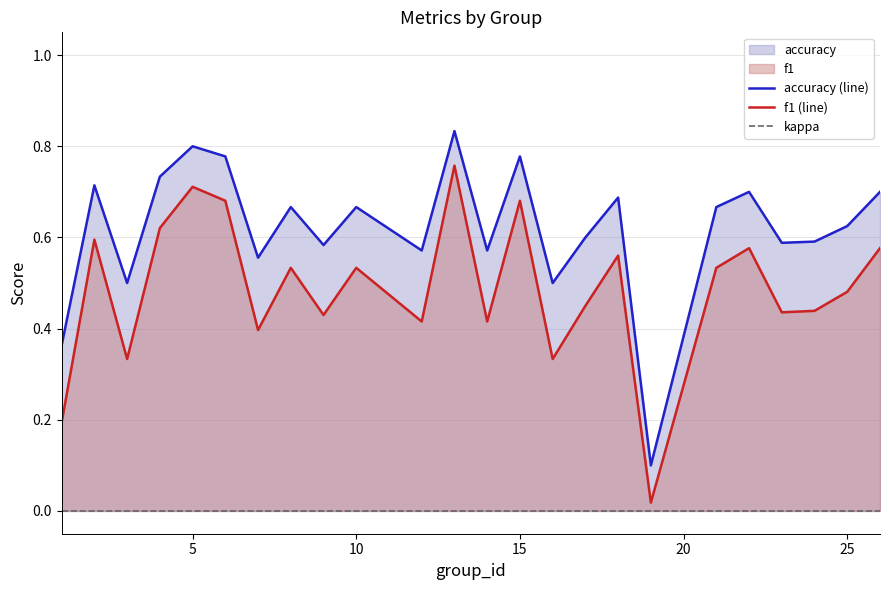

The value of f1 (line) at 5 is 0.2. True or false?

False